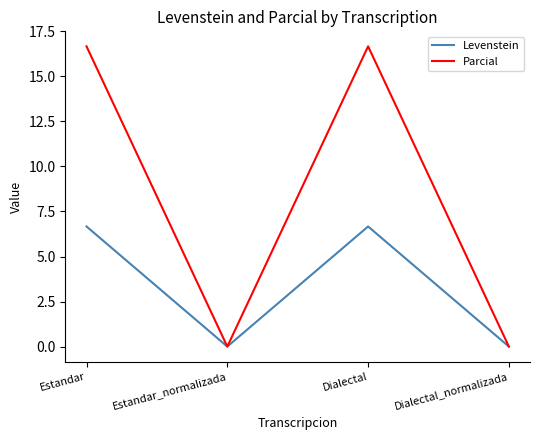

True or false: Parcial has a value of -8.6 at Estandar_normalizada.

False